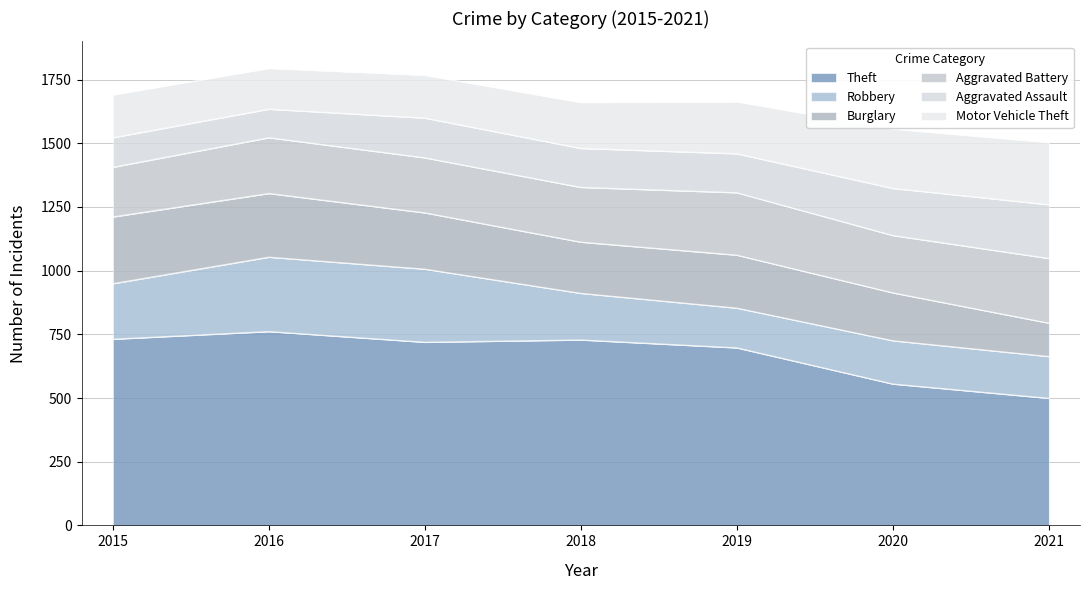

At which category is the sum across all series the highest?

2016